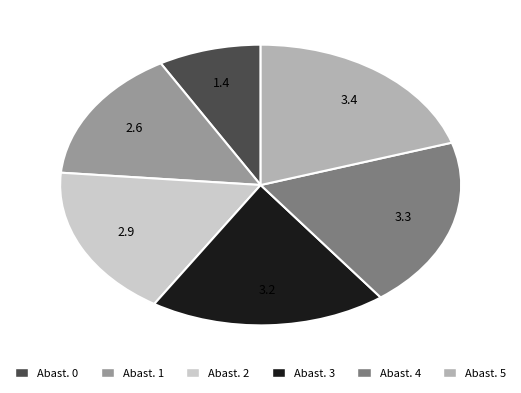

Does any single category account for the majority?

No